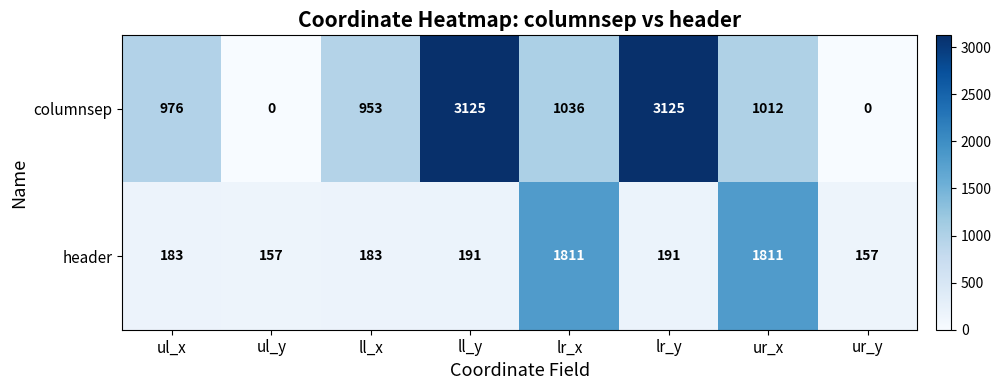

At ll_y, list the series in order from smallest to largest.

header, columnsep